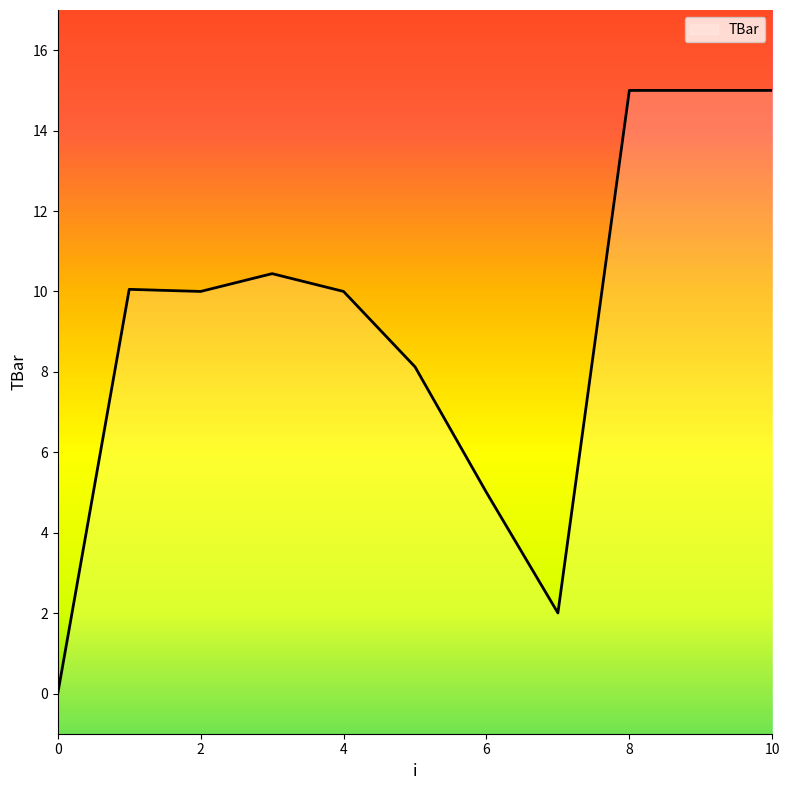

List the labels in order of value, largest first.

8, 9, 10, 3, 1, 2, 4, 5, 6, 7, 0